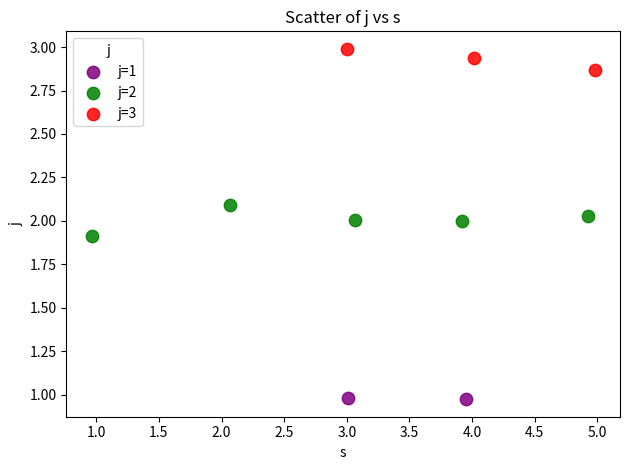

Which series contains the lowest Y value?

j=1